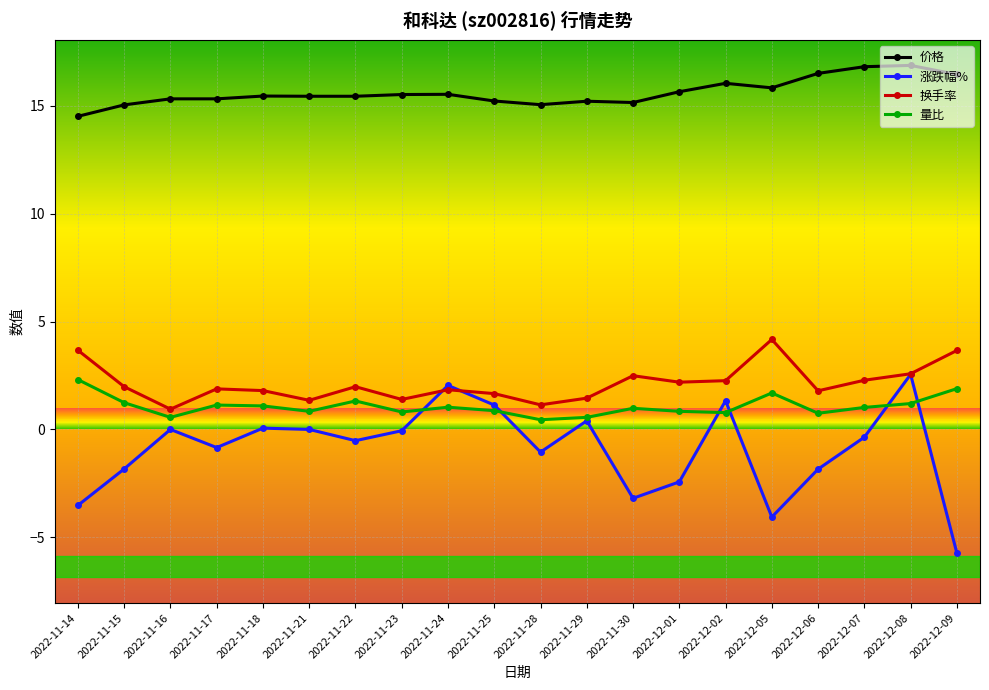

True or false: 量比 and 价格 intersect in this chart.

False